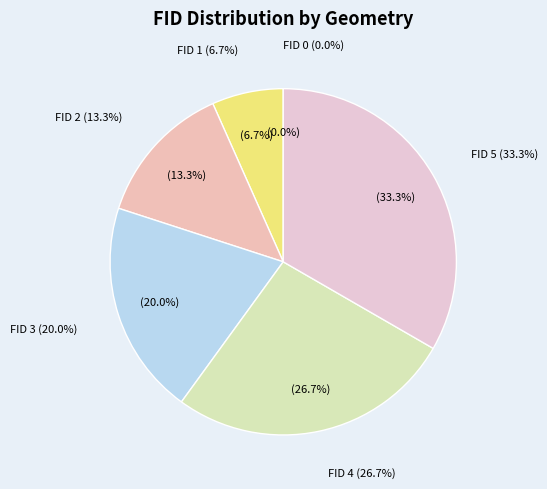

To the nearest percent, what is the difference between the FID 3 and FID 1 slice percentages?

13%